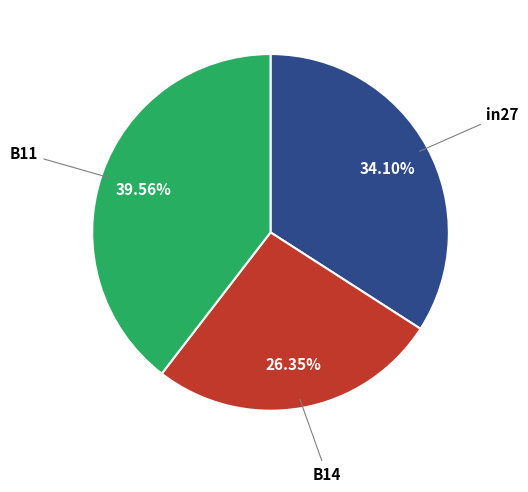

Is there any slice that represents more than half of the pie?

No